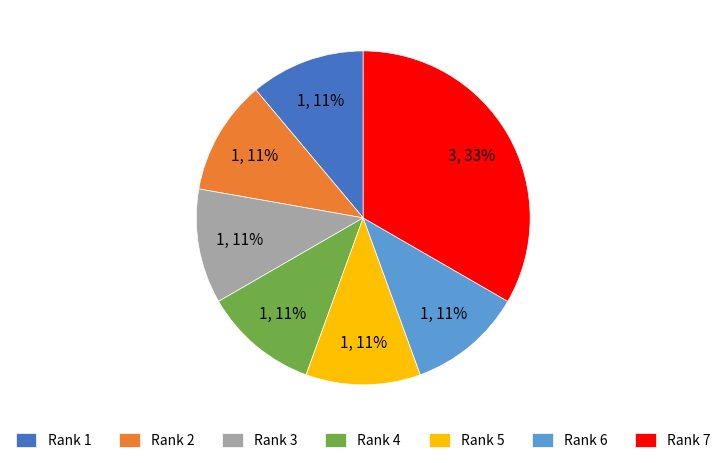

To the nearest percent, what portion does Rank 7 represent?

33%